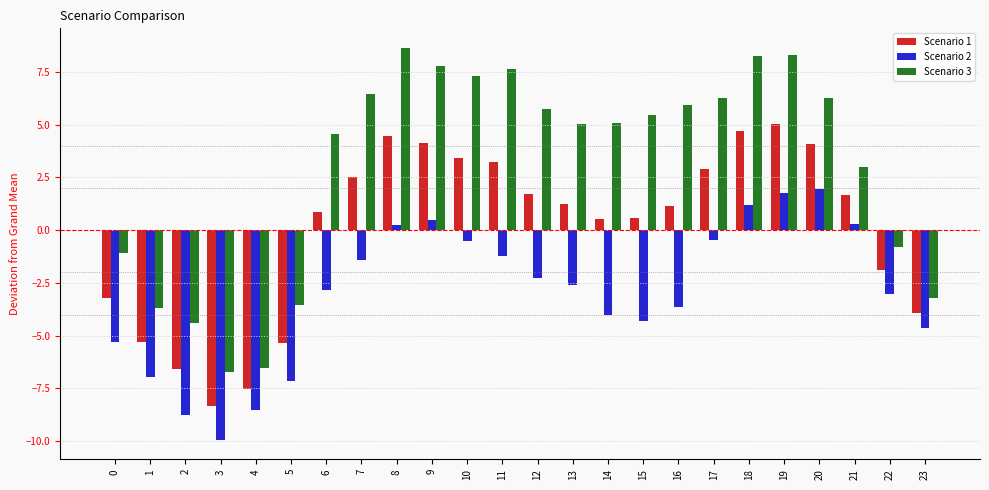

Count the number of categories in the chart.

24